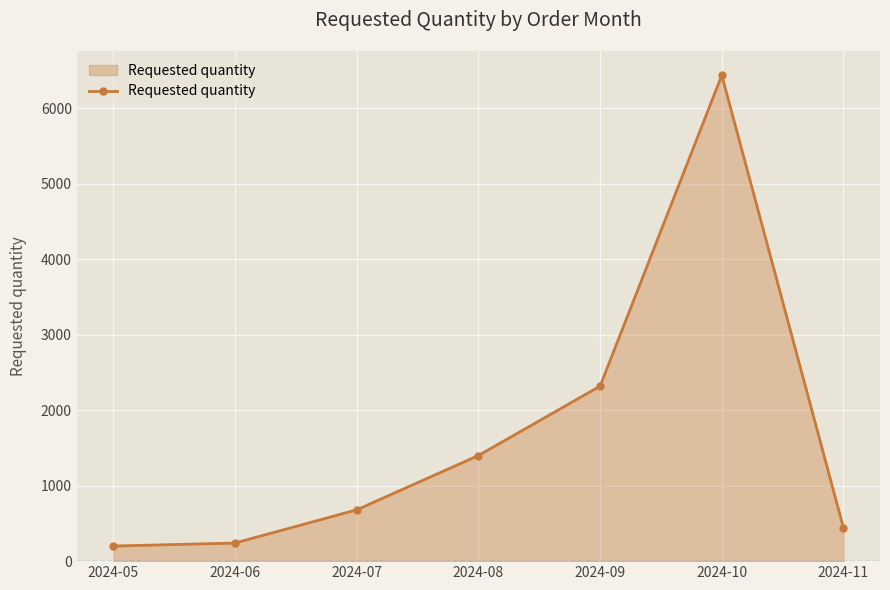

What is the ratio of the value at 2024-10 to the value at 2024-11?

14.6